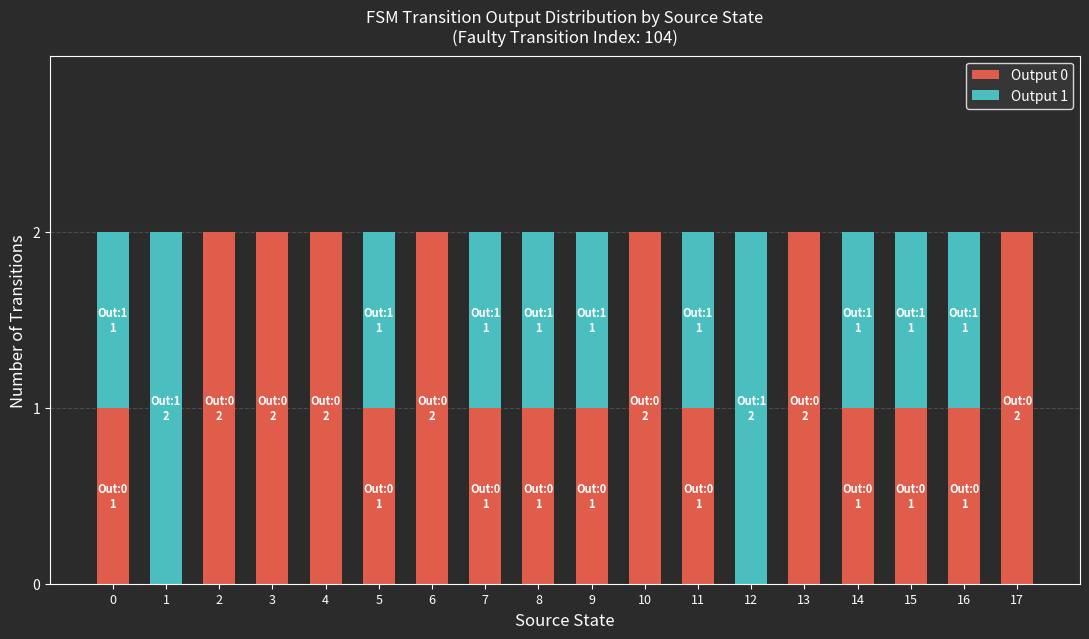

Is it true that Output 0 equals 0 at 15?

False